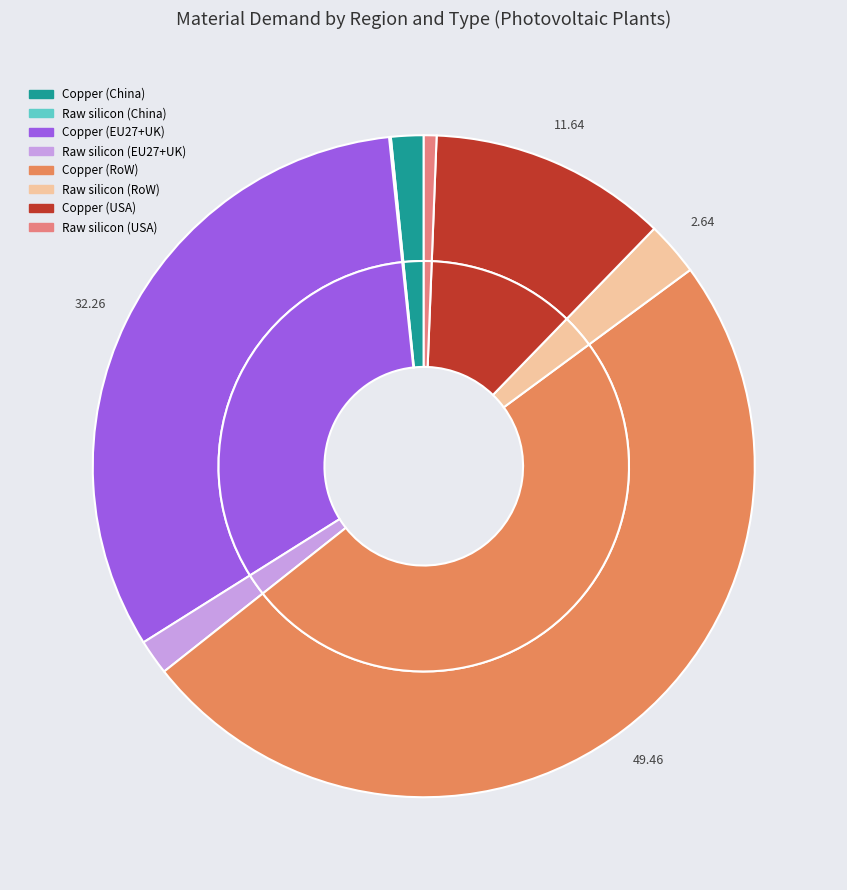

True or false: Copper (China) accounts for 9% of the total.

False